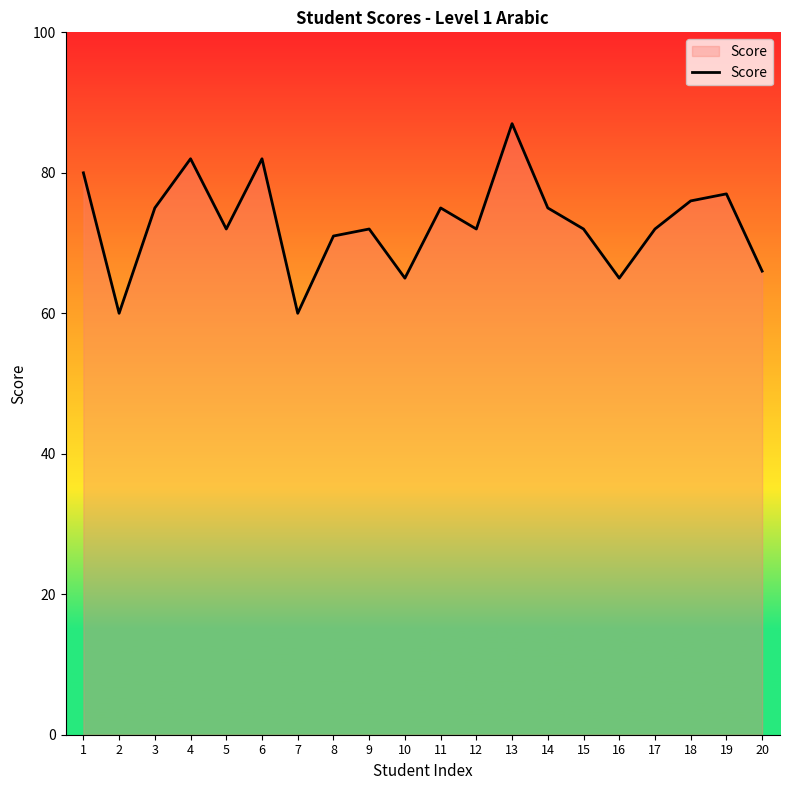

How many interior local peaks (higher than both neighbors) does the data have?

6